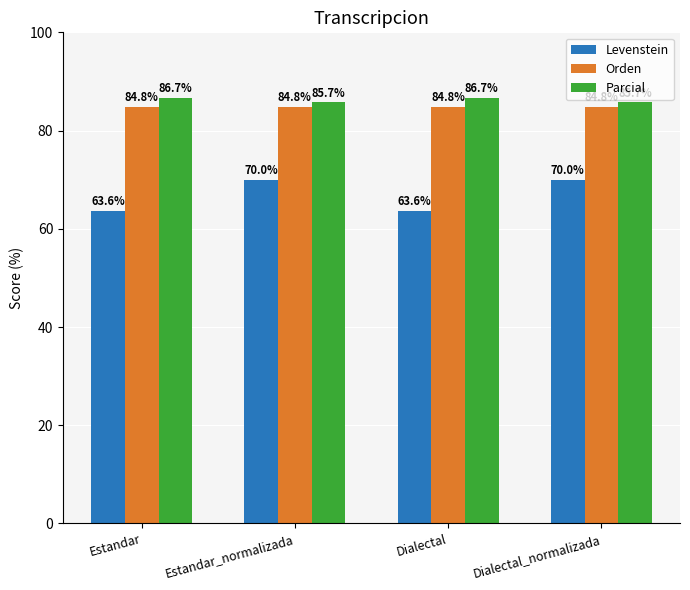

Does the chart contain any negative values?

No